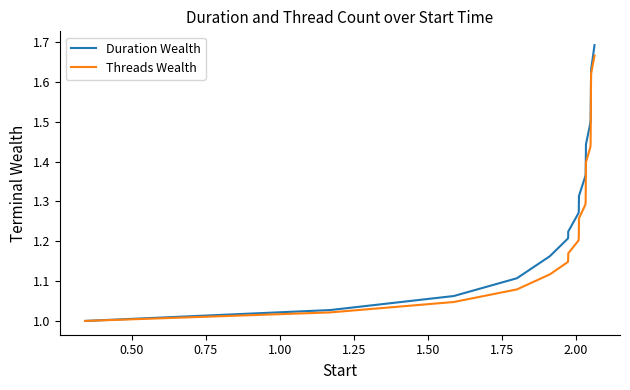

Which series has the largest total across all categories?

Duration Wealth